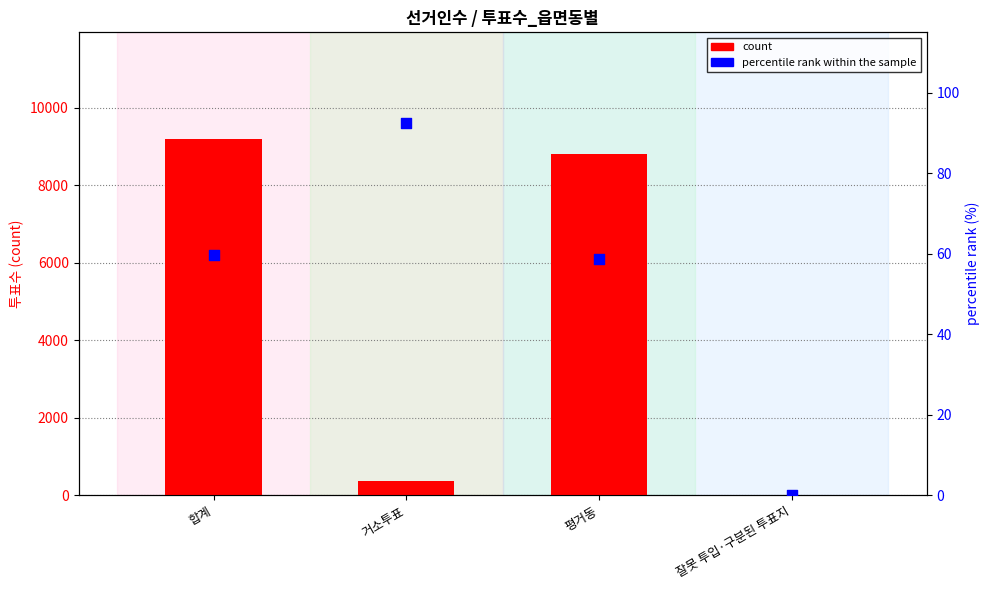

What are all the series names shown in the legend?

count, percentile rank within the sample